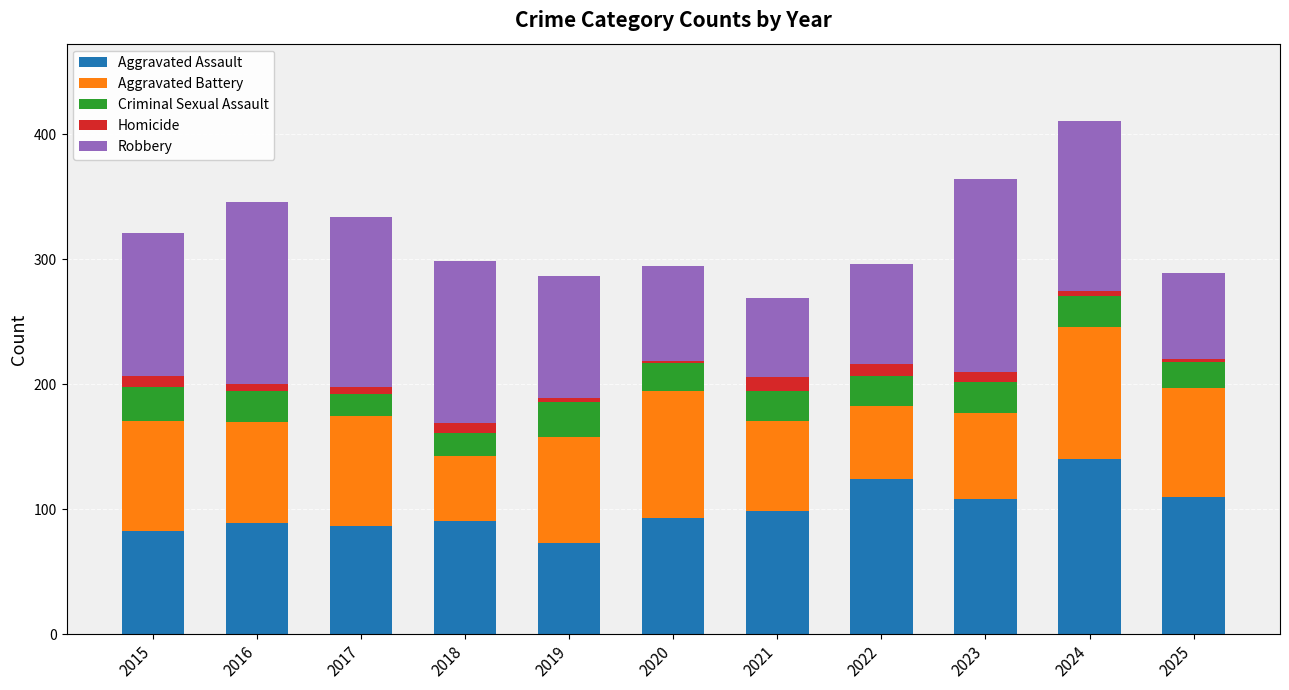

What is the total value across all series at 2025?

289